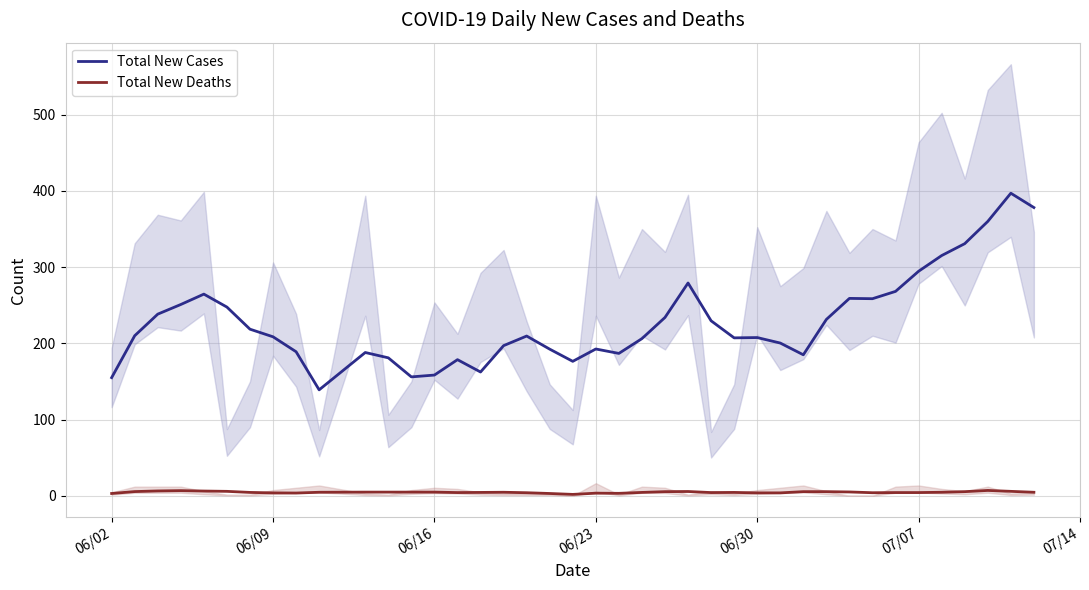

True or false: Total New Cases and Total New Deaths cross at least once.

False